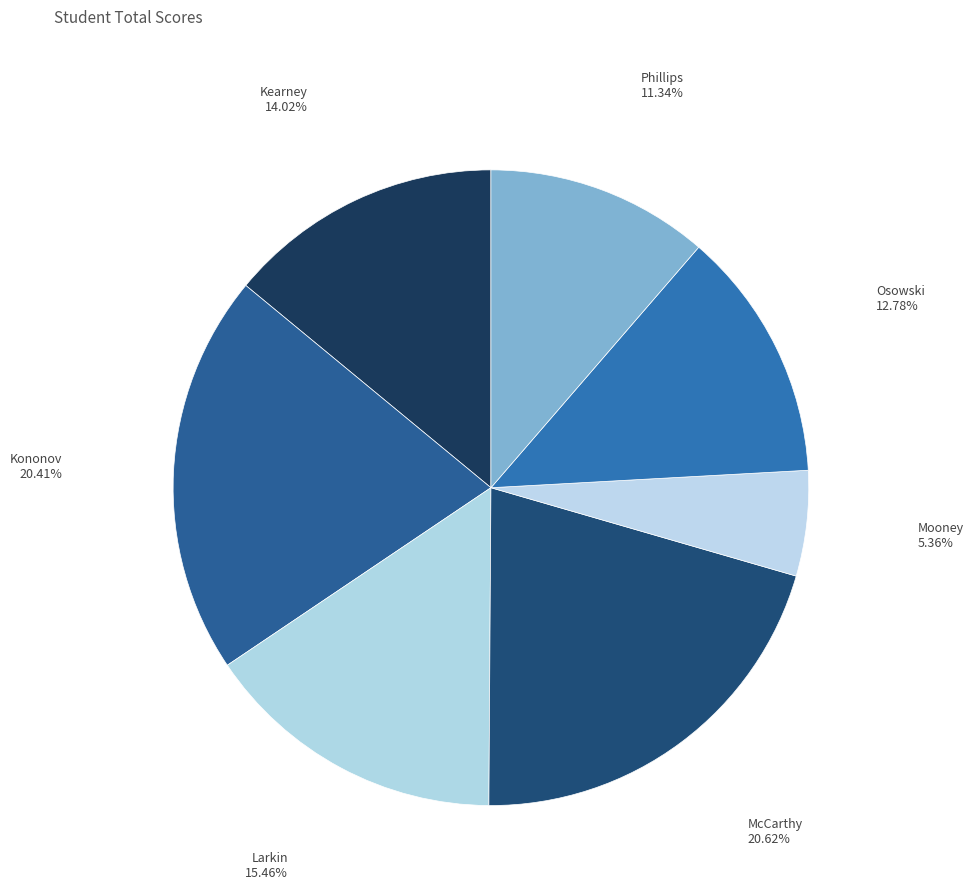

Count the number of slices in the pie.

7